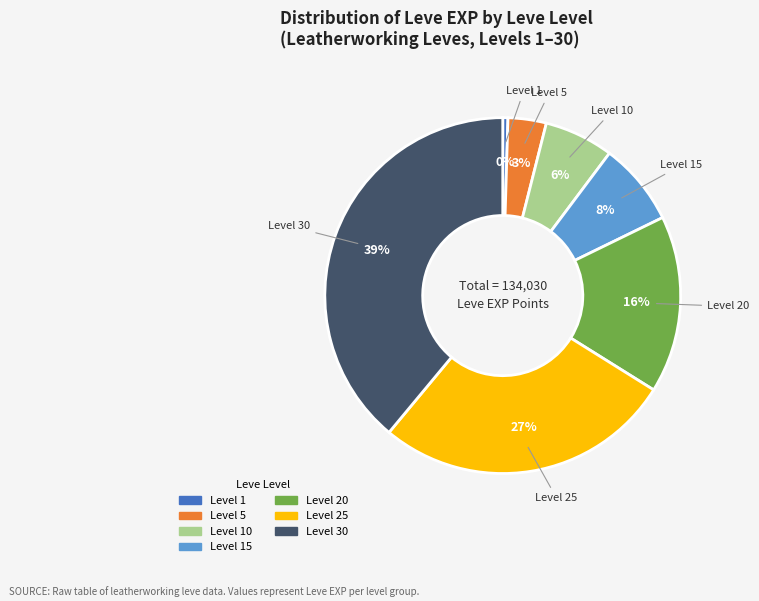

To the nearest percent, what is the average slice percentage?

14%